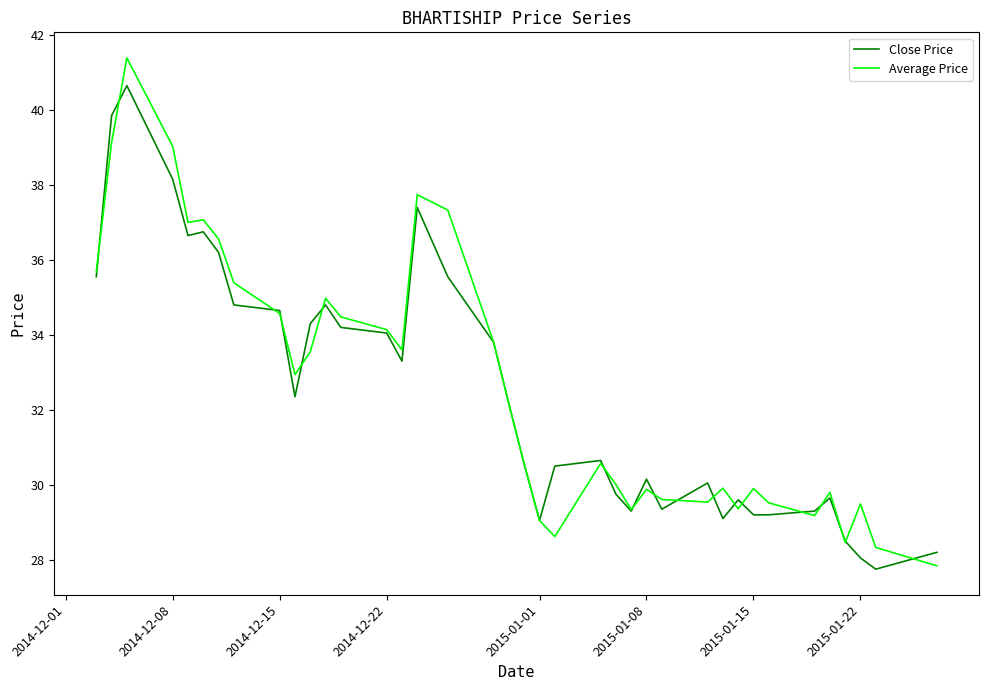

What is the greatest value displayed?

41.4